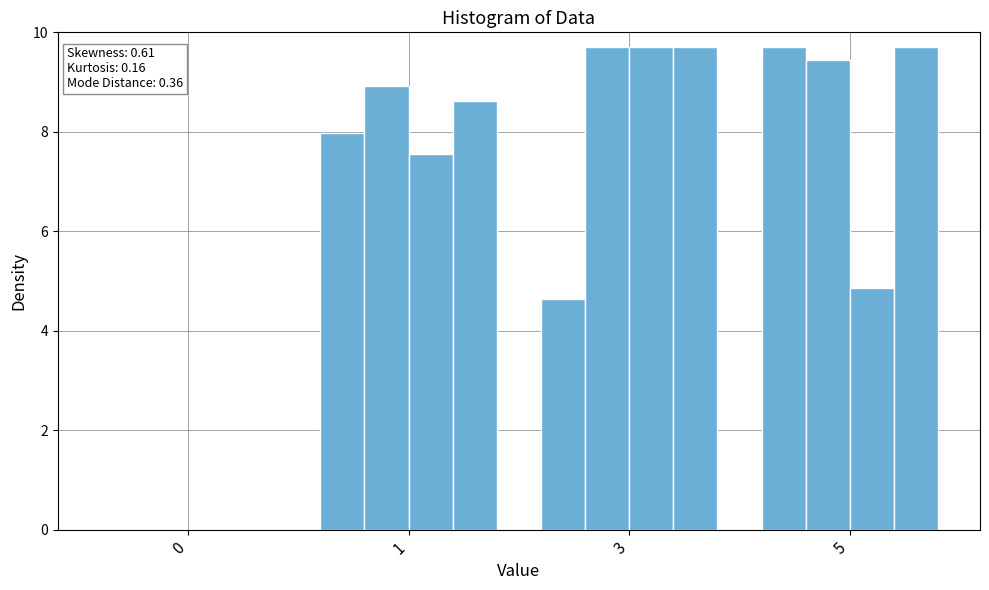

Count the number of categories in the chart.

4